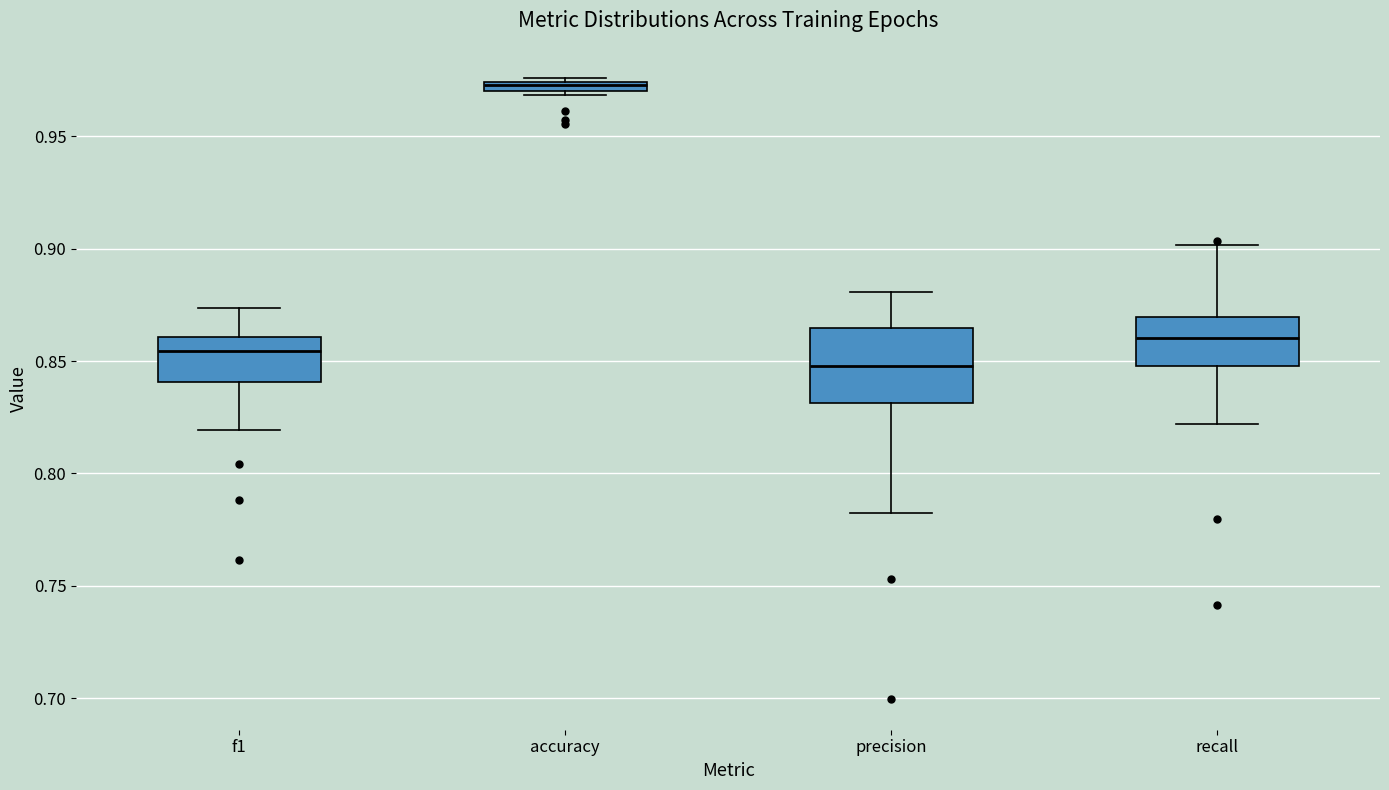

Where is the upper edge of the box for recall on the y-axis? The values are not printed on the chart, so give them approximately, as read against the axis.

0.870